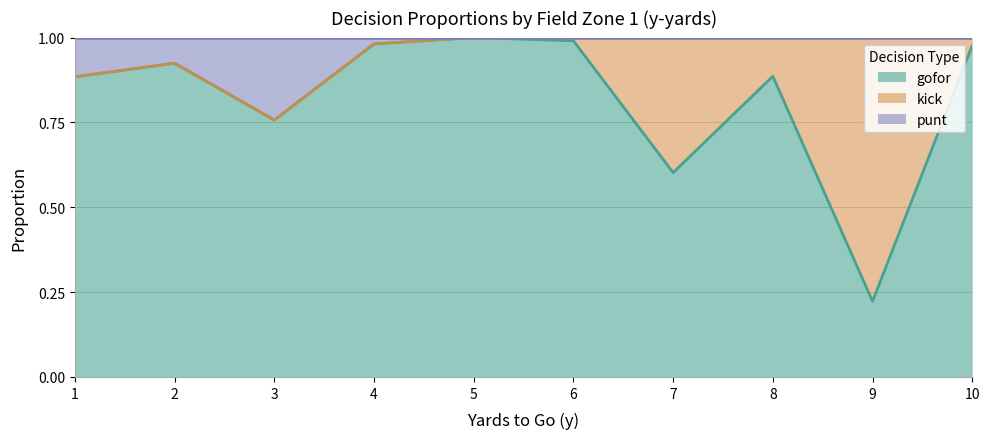

How many lines are shown in the chart?

3